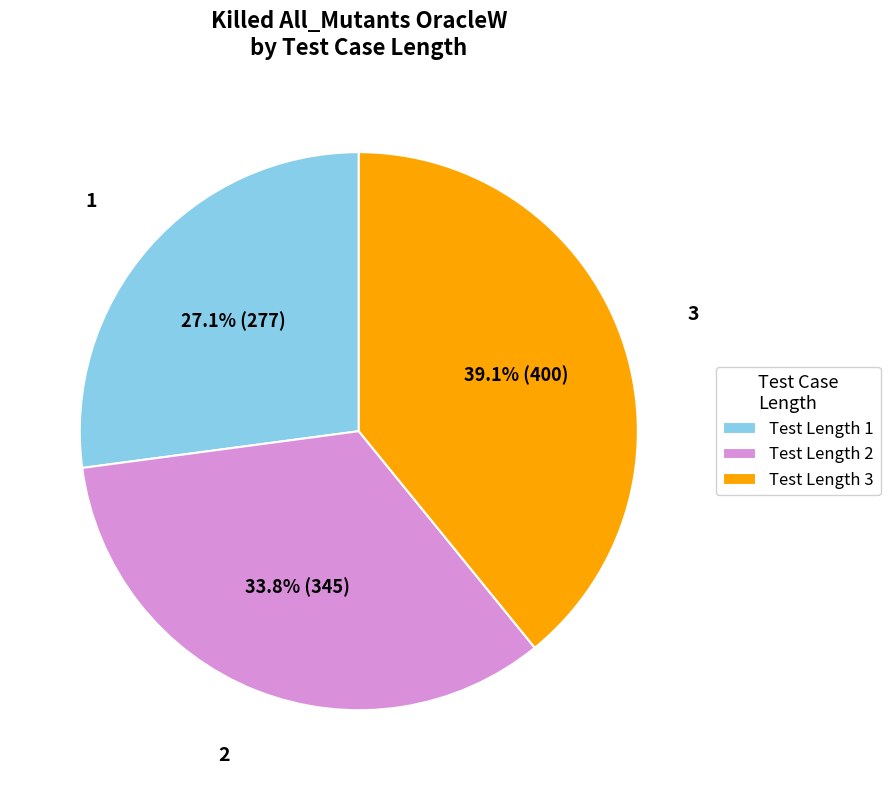

To the nearest percent, what is the difference between the 1 and 2 slice percentages?

7%